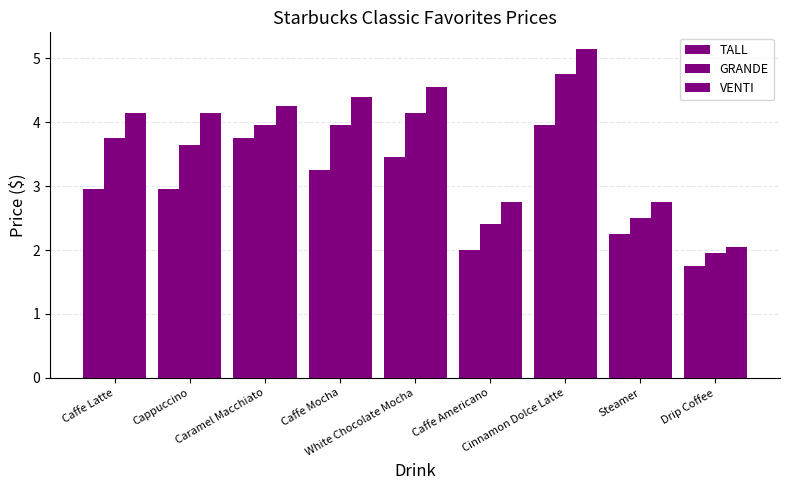

At which category is the sum across all series the highest?

Cinnamon Dolce Latte